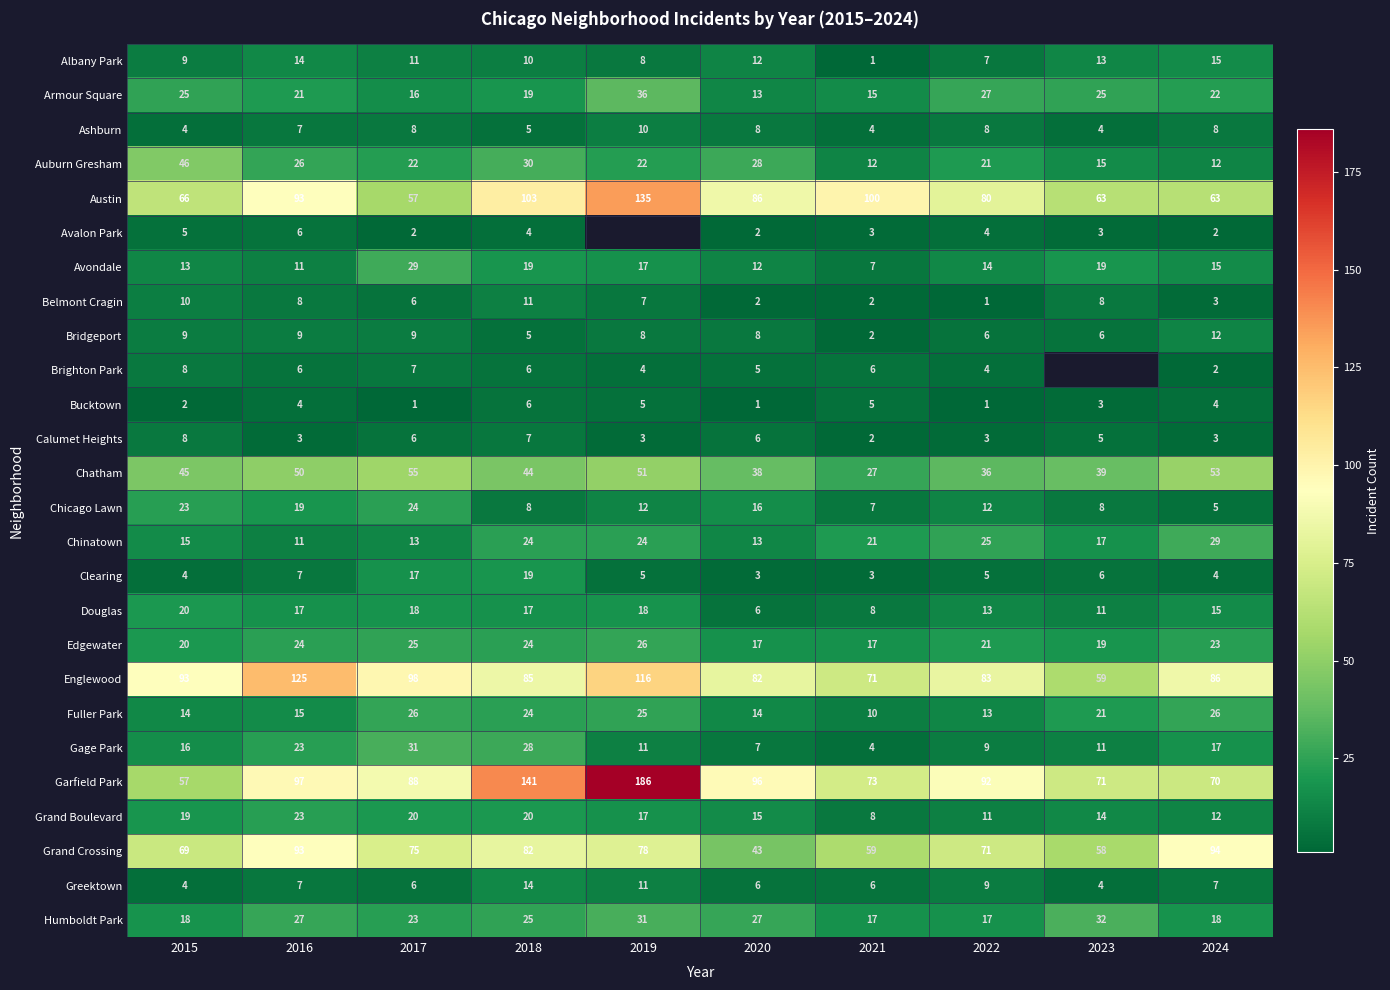

What is the highest value of the Calumet Heights series?

8